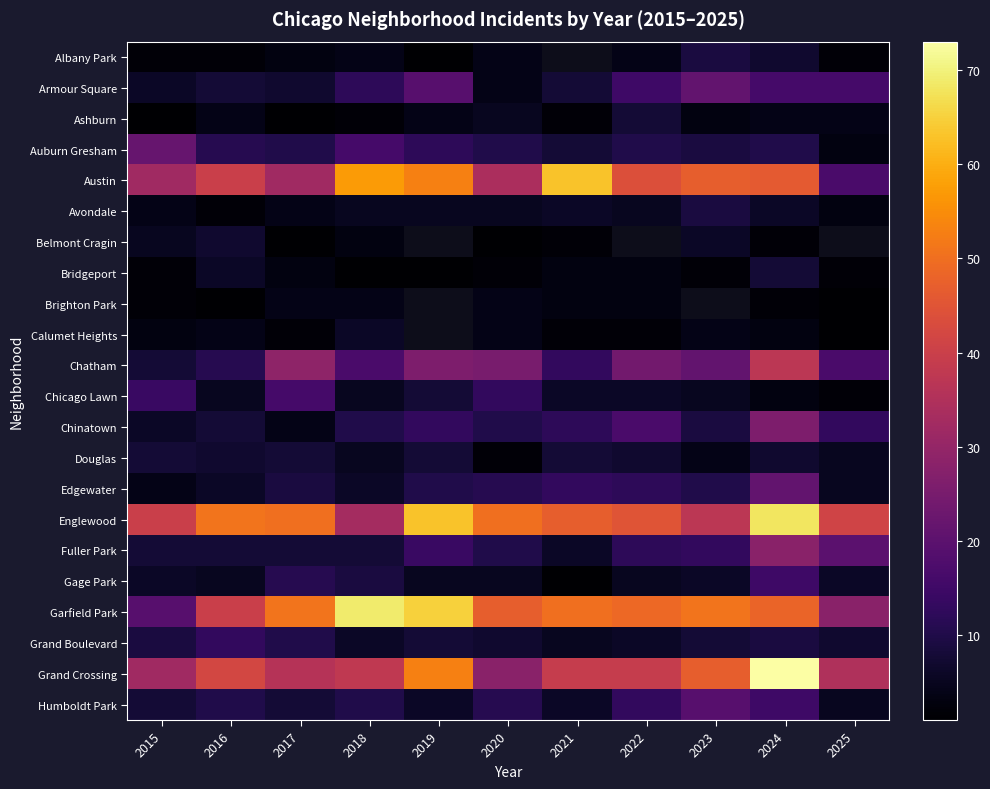

Which series changed the most between 2015 and 2023?

Garfield Park